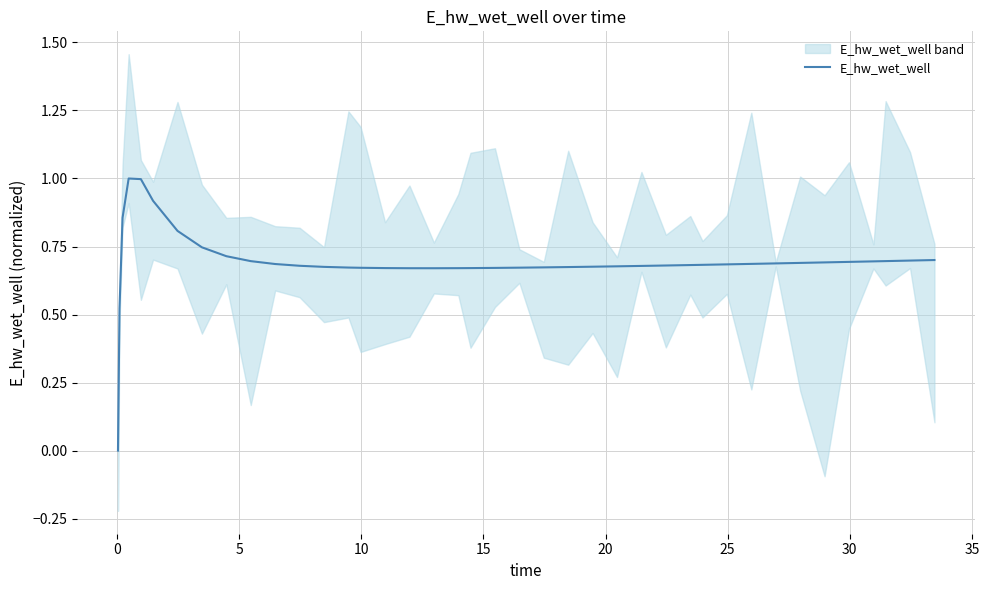

What is the highest value of the E_hw_wet_well series?

1.0